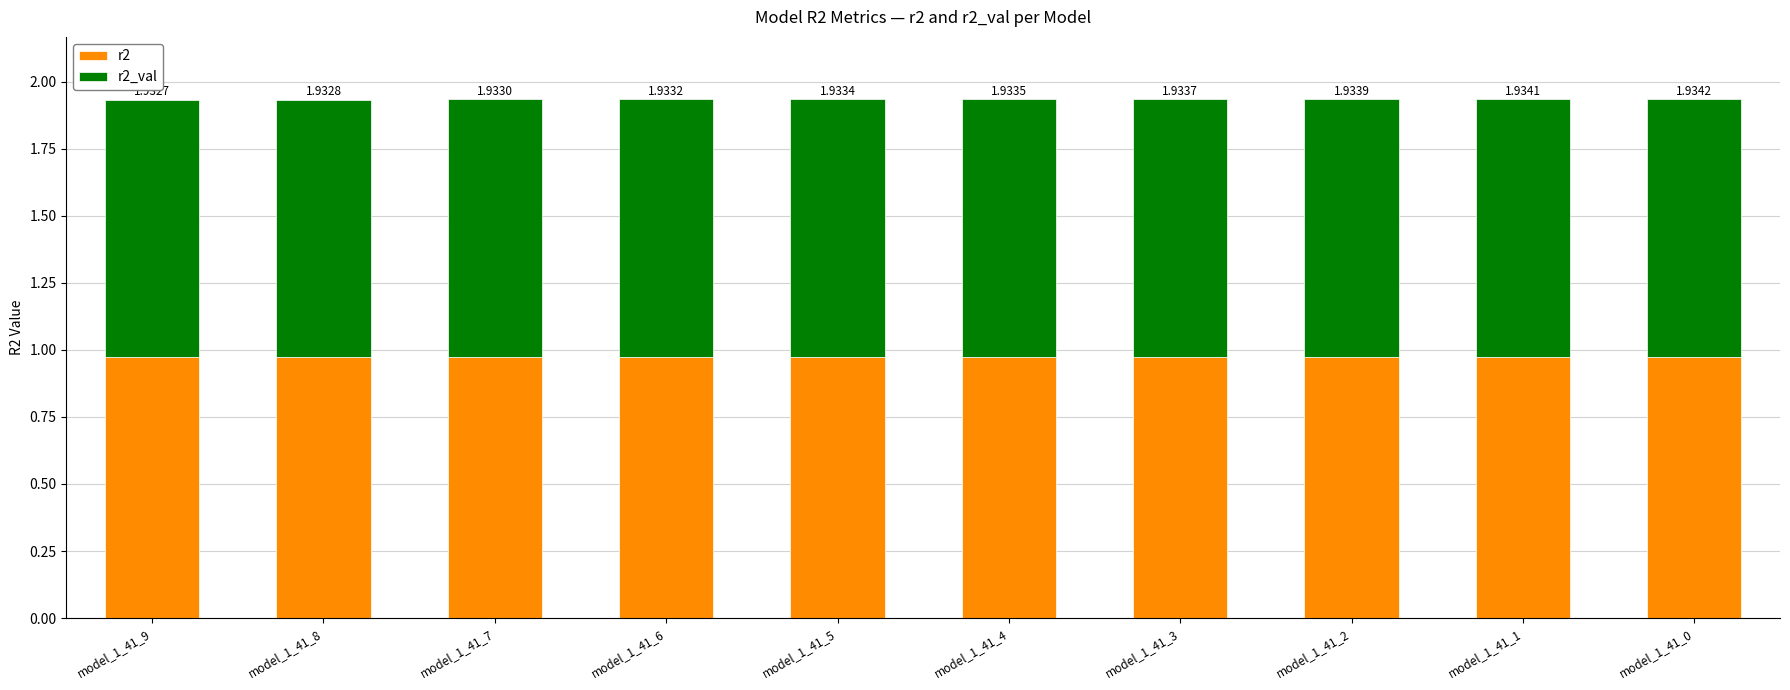

Does the chart contain any negative values?

No